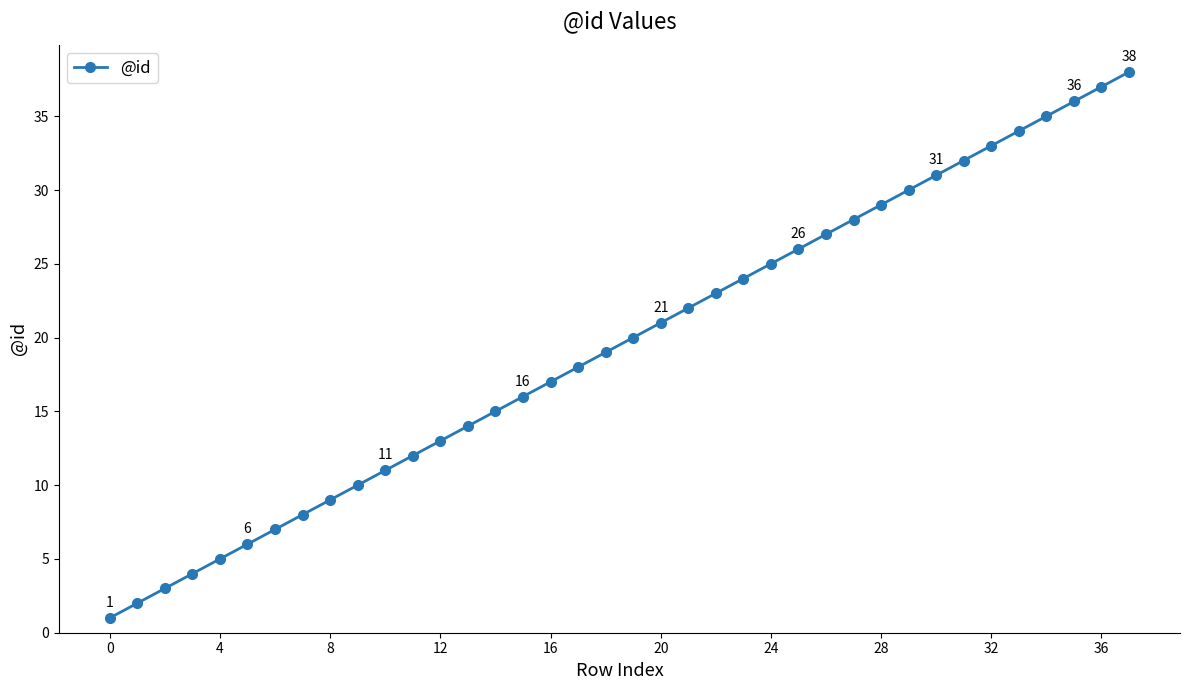

Does the chart display data point markers on the line(s)?

Yes